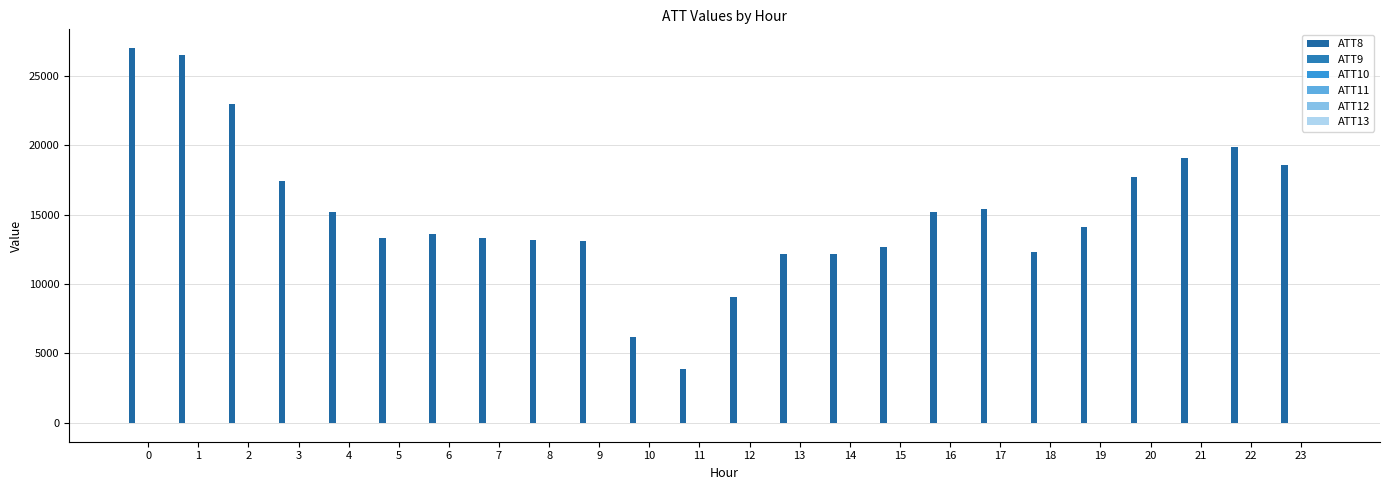

Are the bars grouped side by side (vs. stacked)?

Yes